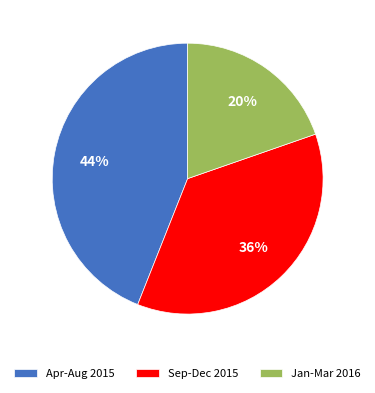

What is the smallest slice in the pie chart?

Jan-Mar 2016